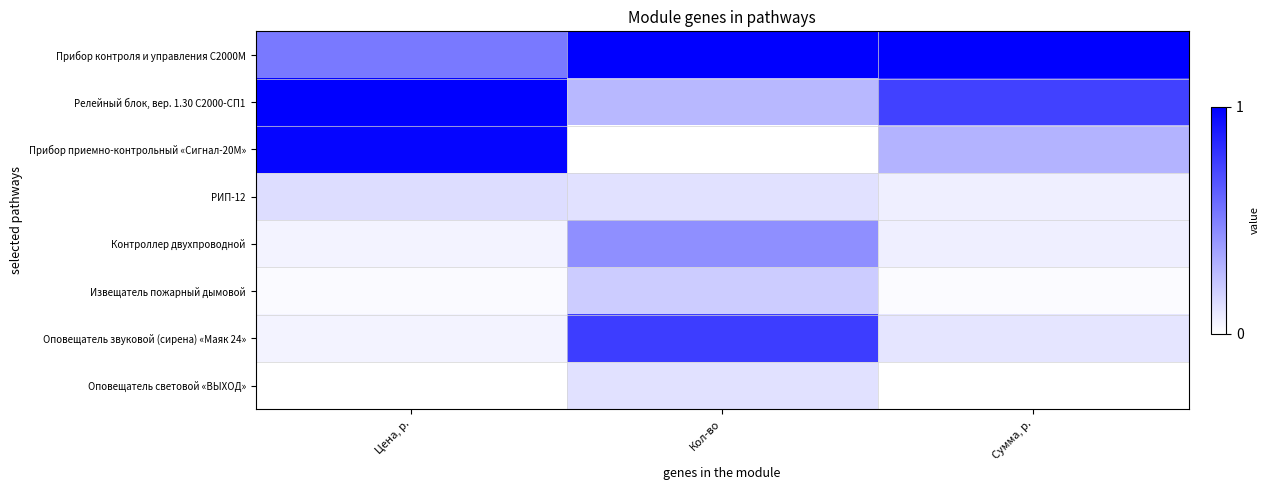

Reading left to right, extract all data points from this chart.

Прибор контроля и управления С2000M: Цена, р.=0.5	Кол-во=1.0	Сумма, р.=1.0
Релейный блок, вер. 1.30 С2000-СП1: Цена, р.=1.0	Кол-во=0.3	Сумма, р.=0.7
Прибор приемно-контрольный «Сигнал-20М»: Цена, р.=1.0	Кол-во=0.0	Сумма, р.=0.3
РИП-12: Цена, р.=0.1	Кол-во=0.1	Сумма, р.=0.1
Контроллер двухпроводной: Цена, р.=0.1	Кол-во=0.4	Сумма, р.=0.1
Извещатель пожарный дымовой: Цена, р.=0.0	Кол-во=0.2	Сумма, р.=0.0
Оповещатель звуковой (сирена) «Маяк 24»: Цена, р.=0.0	Кол-во=0.8	Сумма, р.=0.1
Оповещатель световой «ВЫХОД»: Цена, р.=0.0	Кол-во=0.1	Сумма, р.=0.0